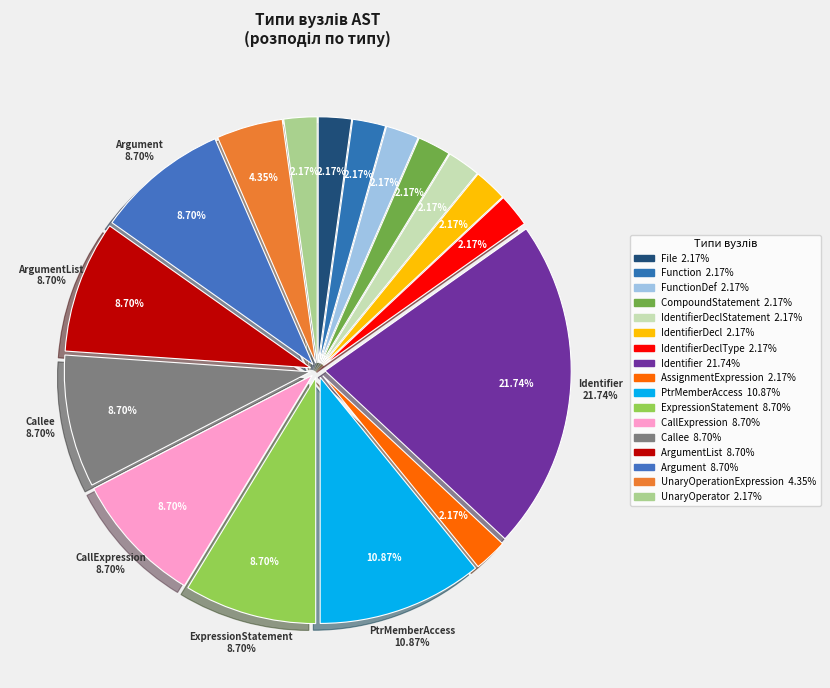

Which has a higher value, ArgumentList or File?

ArgumentList